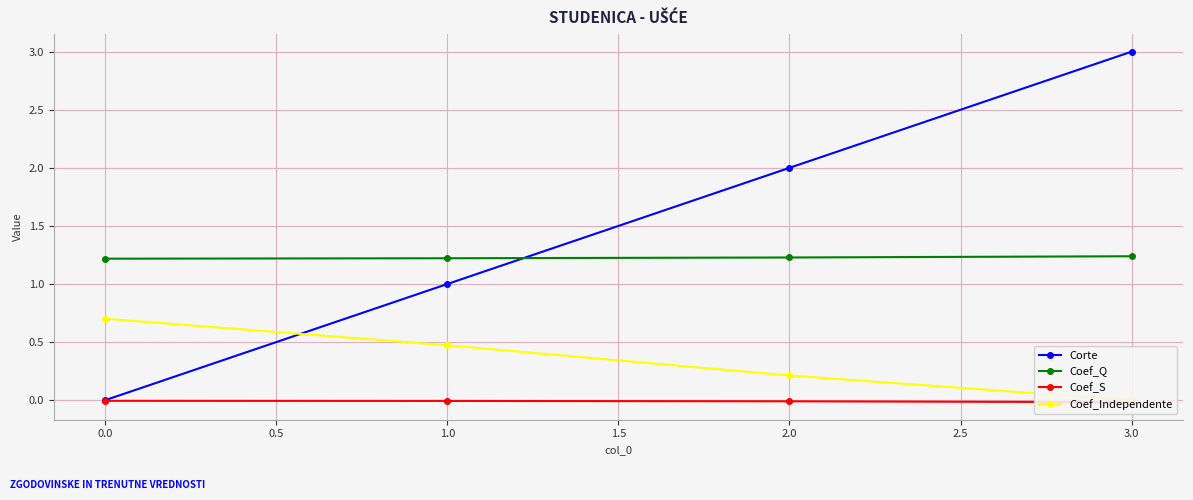

Rank the series by their maximum value, from lowest to highest.

Coef_S, Coef_Independente, Coef_Q, Corte